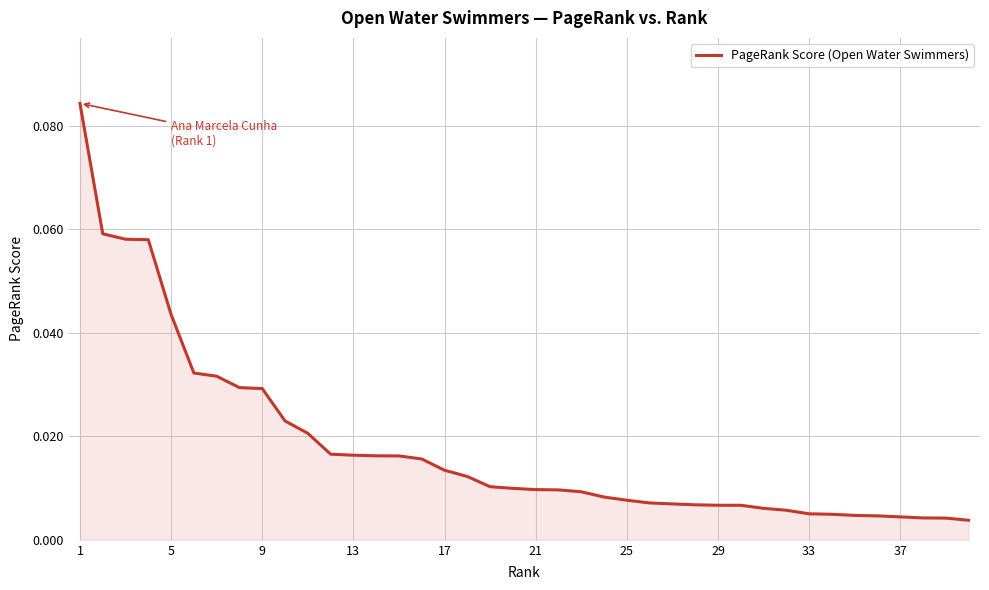

How many lines are shown in the chart?

1